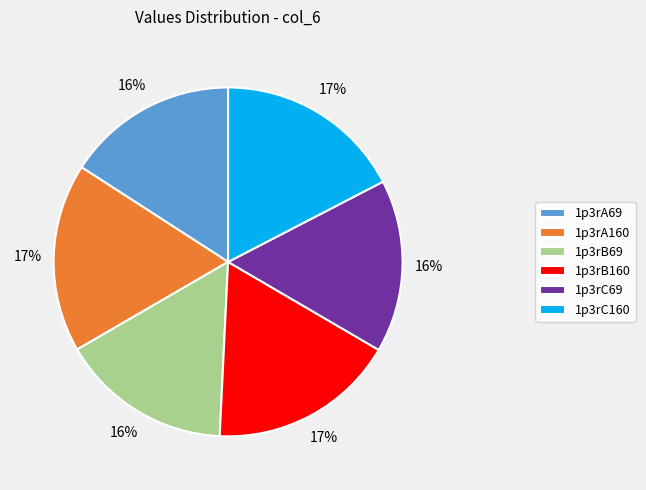

Is the sum of 1p3rB160 and 1p3rA69 greater than half?

No